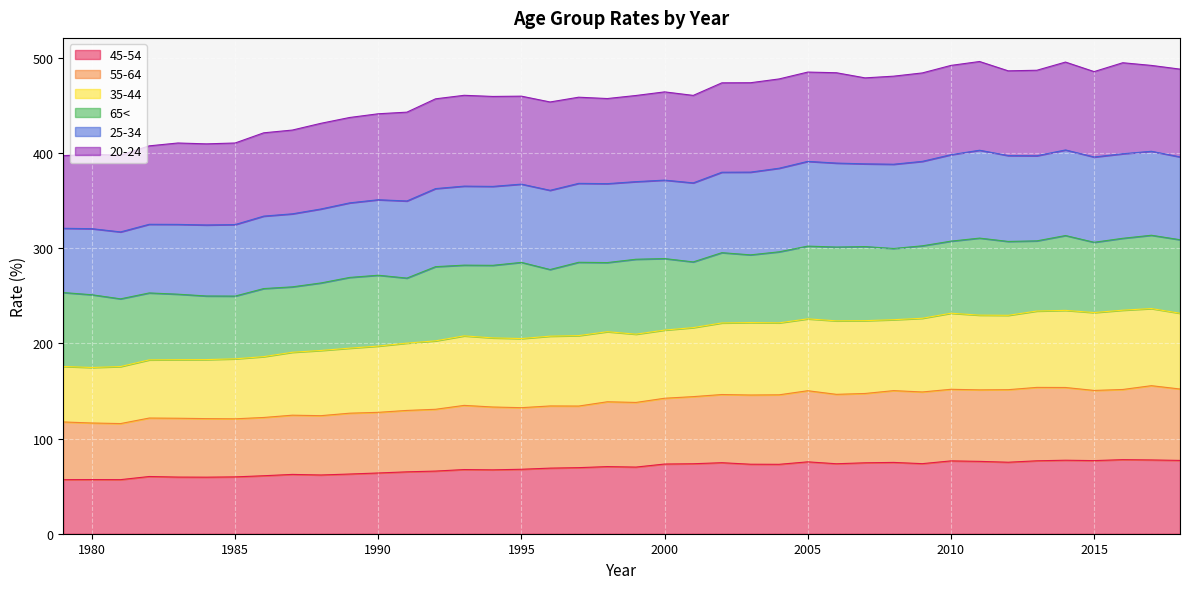

In 25-34, how many points are lower than both neighbors (excluding endpoints)?

9